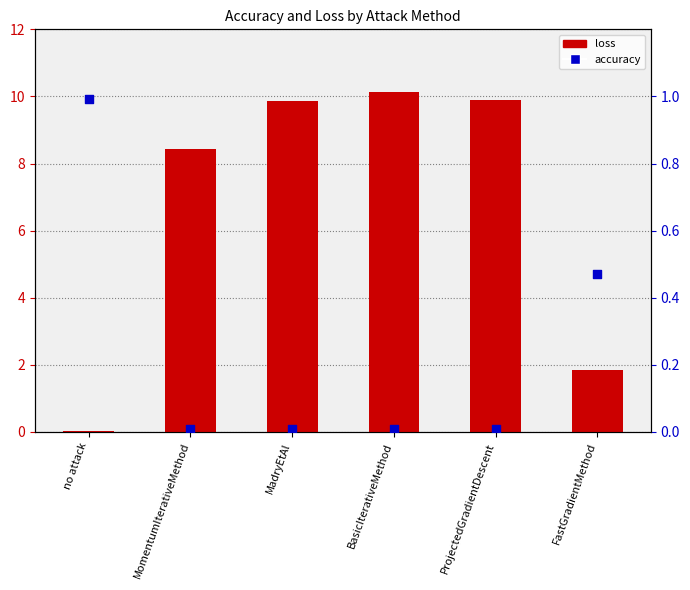

Which series has the largest total across all categories?

loss